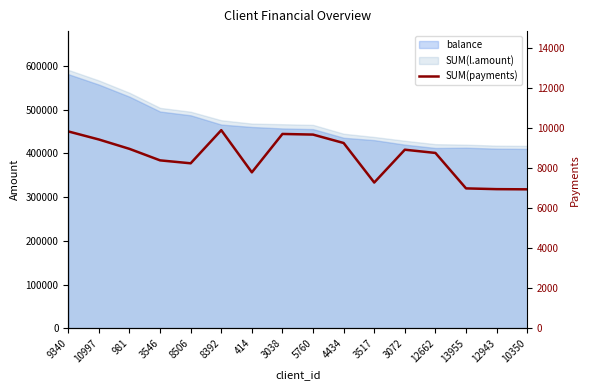

What is the label of the 12th point from the right?

8506